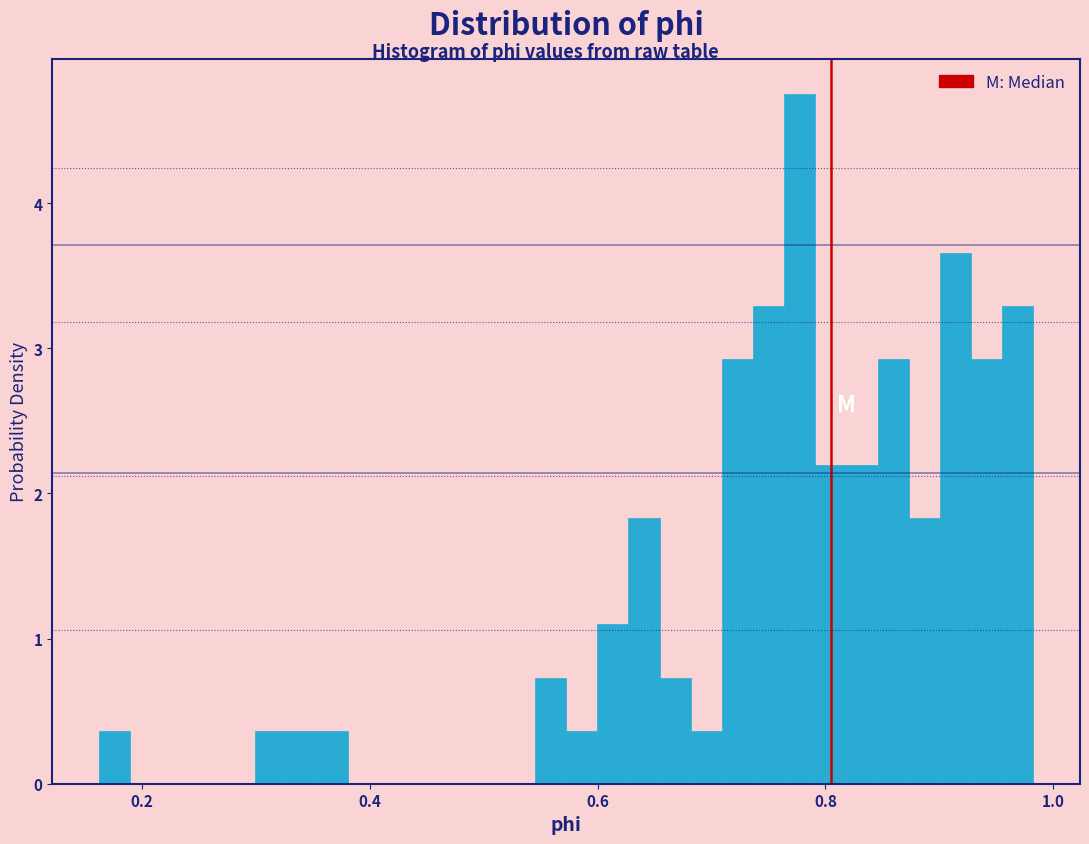

Read against the x-axis, roughly where is the centre of the tallest bar?

0.78